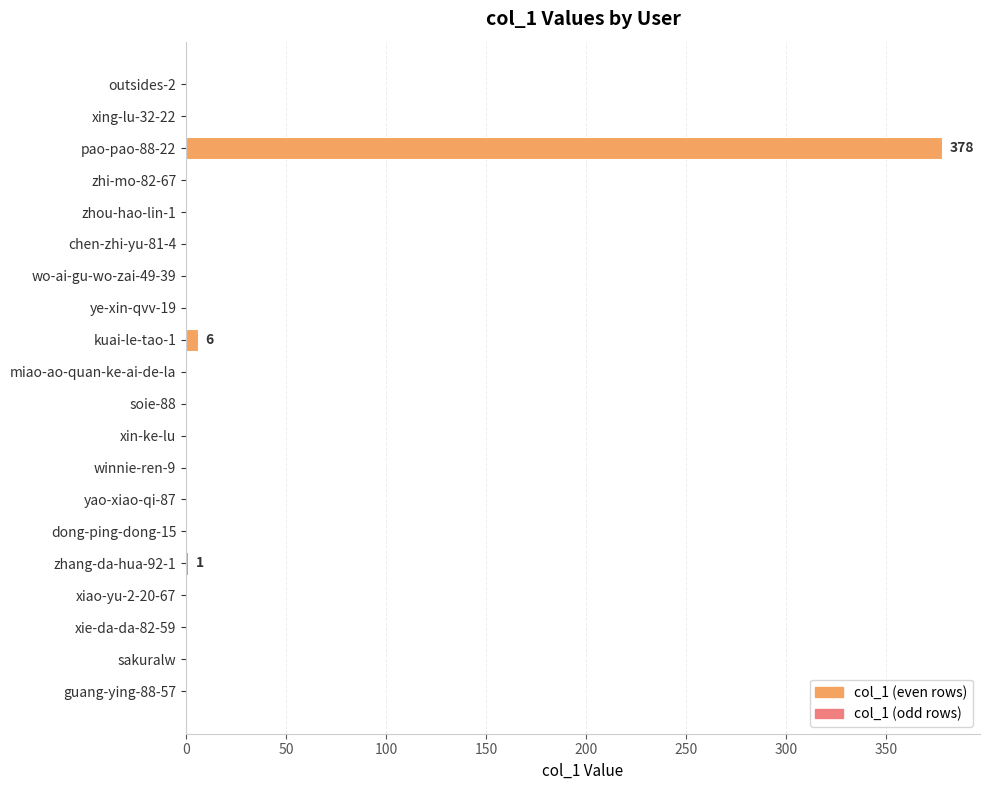

Is it true that the value at yao-xiao-qi-87 is -197?

False